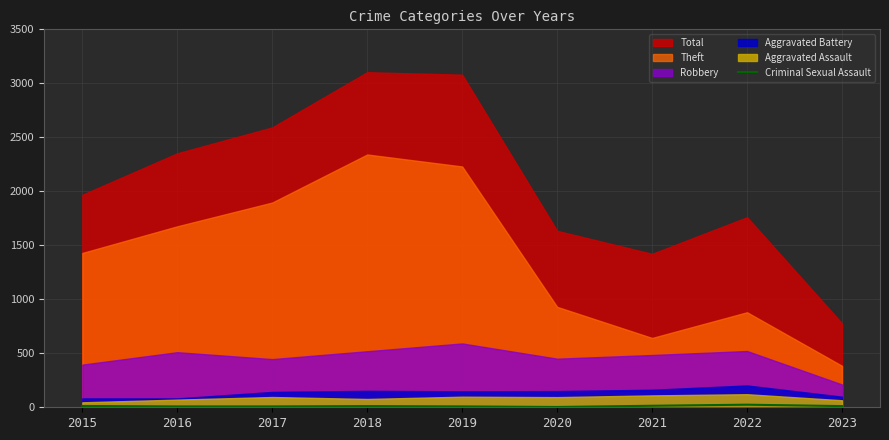

The Criminal Sexual Assault series shows 8 at 2019. True or false?

True